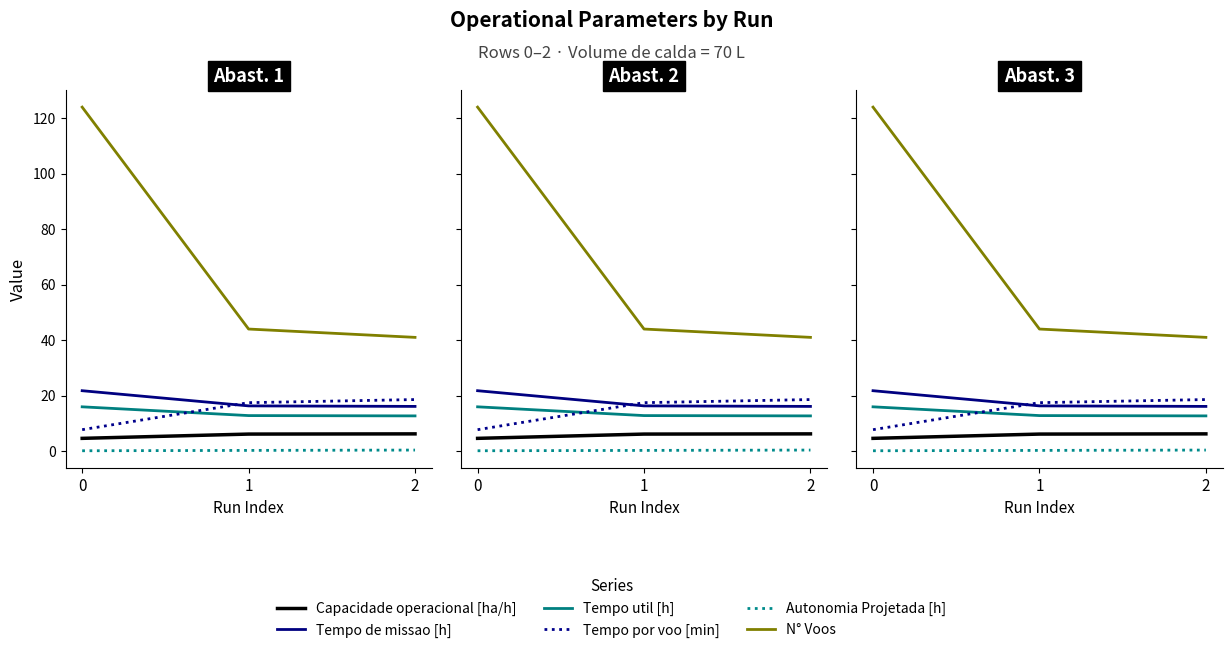

True or false: Capacidade operacional [ha/h] has a value of 1.3 at 1.

False